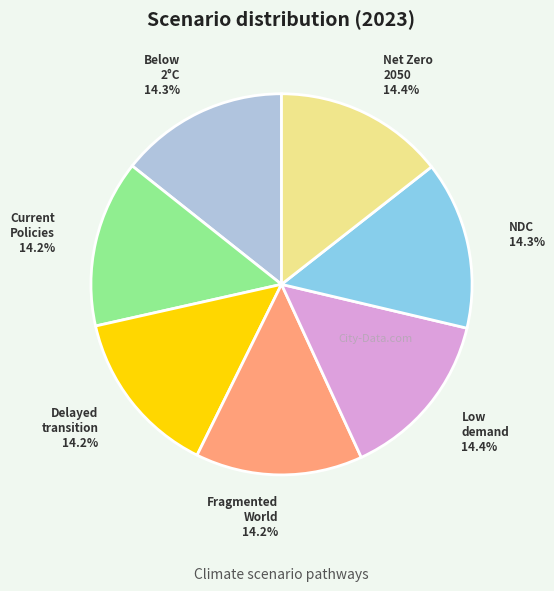

To the nearest percent, what is the average slice percentage?

14%